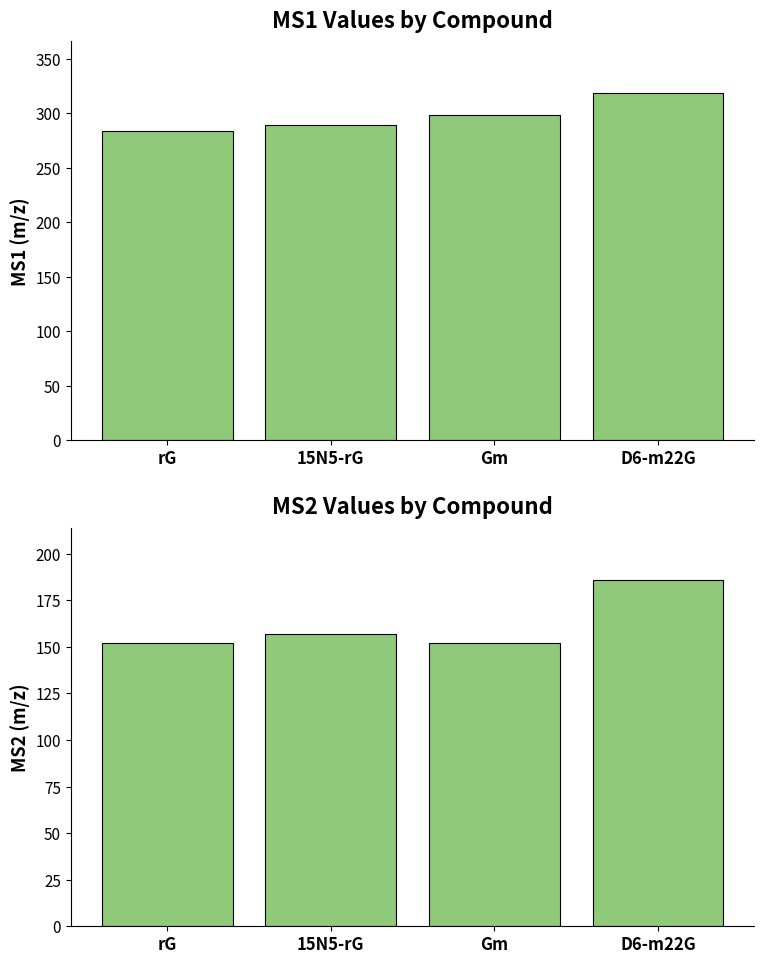

Reading right to left, what are all the values shown in this chart?

ms1: D6-m22G=318.2	Gm=298.1	15N5-rG=289.1	rG=284.1
ms2: D6-m22G=186.1	Gm=152.1	15N5-rG=157.0	rG=152.1